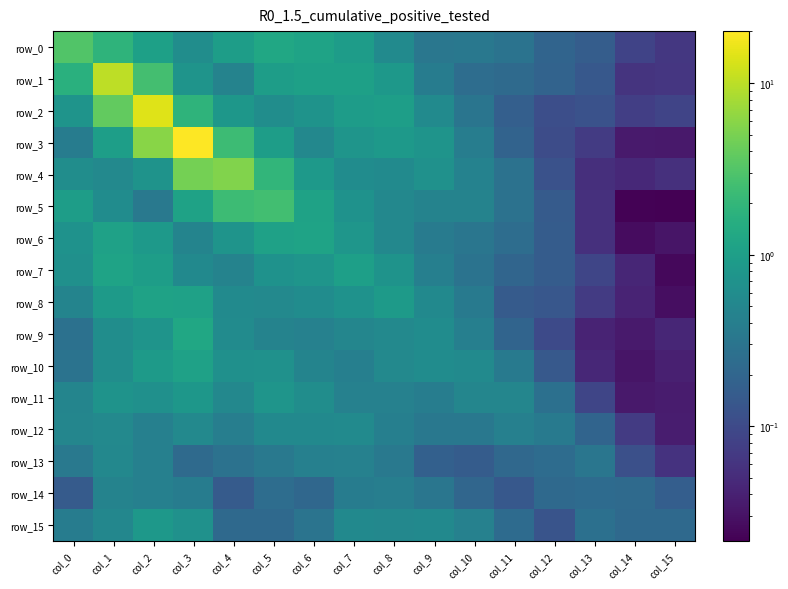

Between col_6 and col_7, which is larger?

col_6